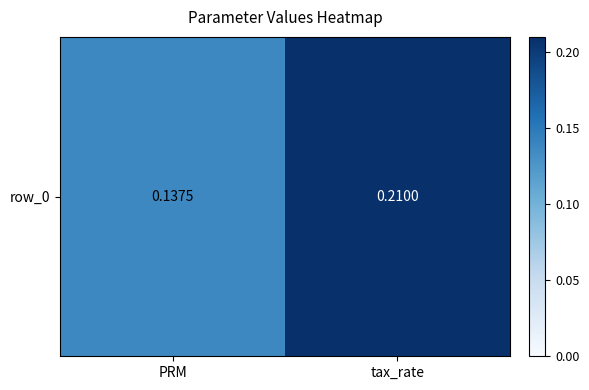

What is the sum of all values?

0.3